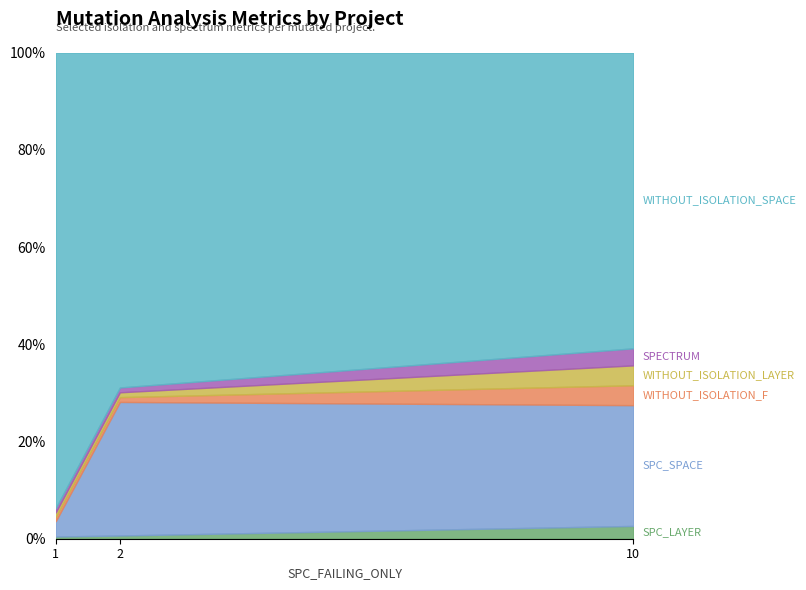

How many lines are shown in the chart?

6